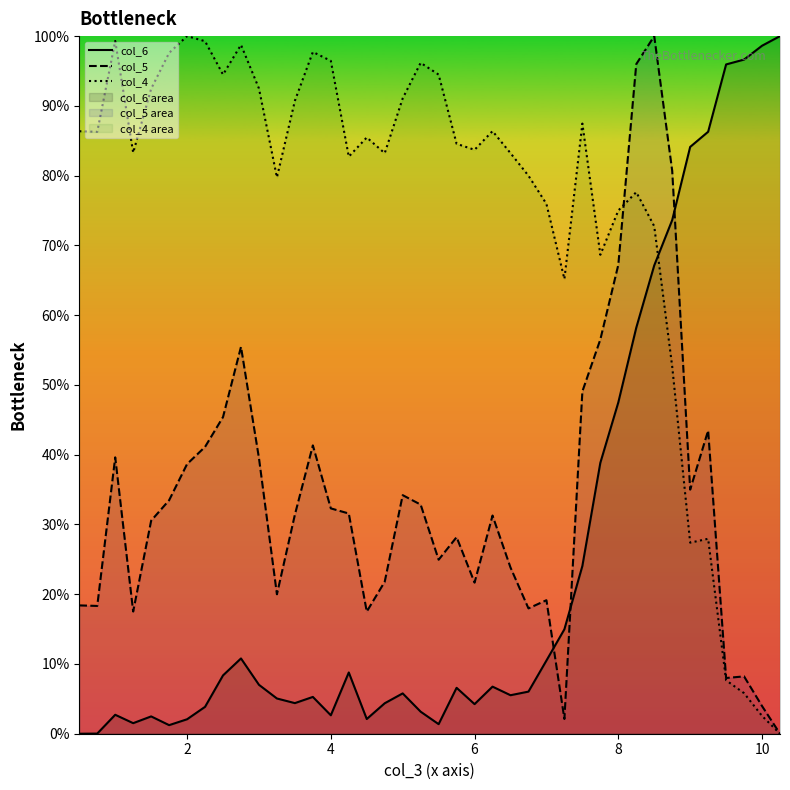

Rank the series by their average value, from highest to lowest.

col_4, col_5, col_6